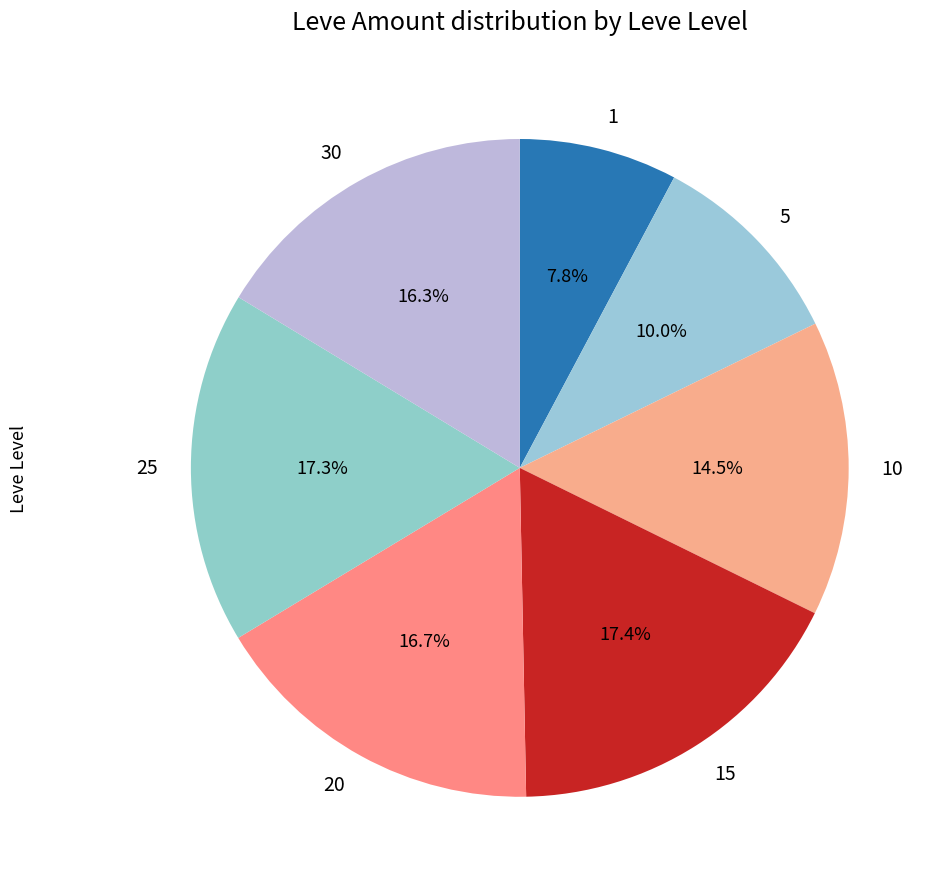

What percentage is the 1 slice, to the nearest percent?

8%